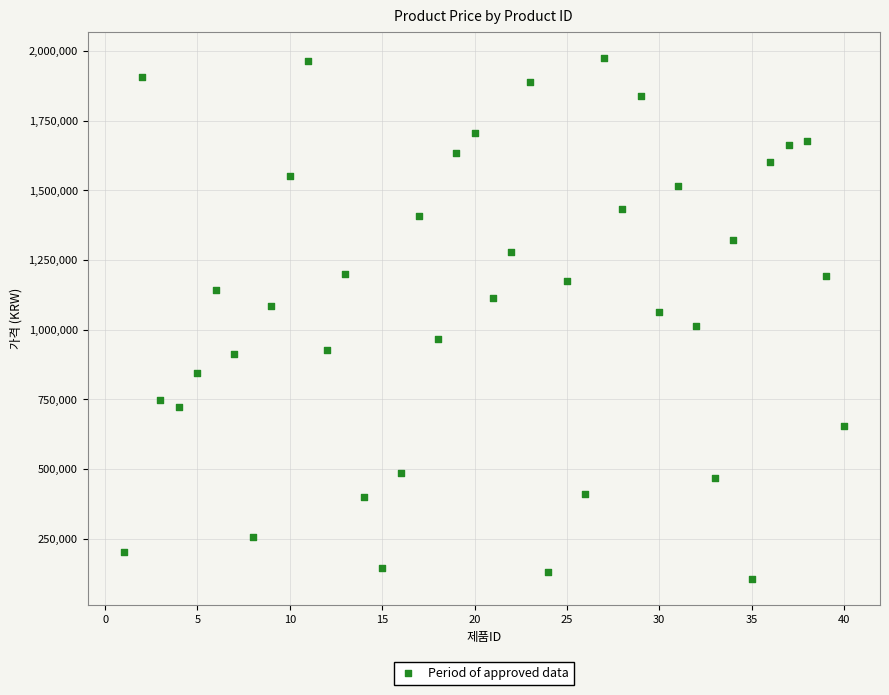

What is the range of X values (max minus min)?

39